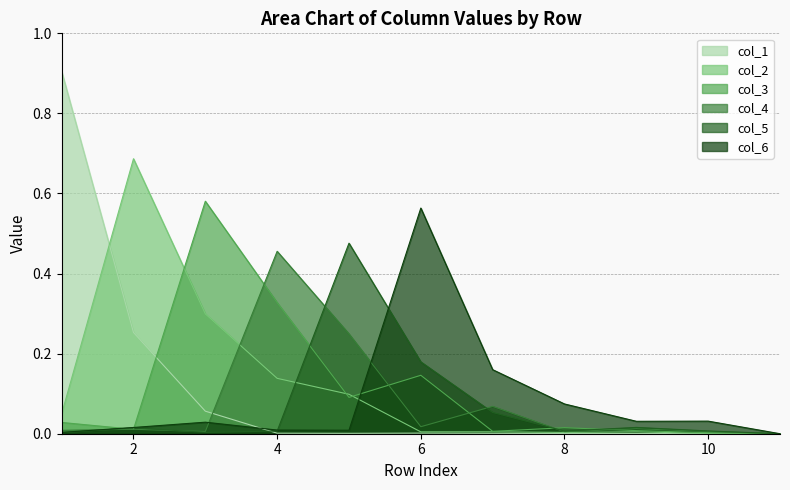

At which category does the chart reach its minimum across all series?

11